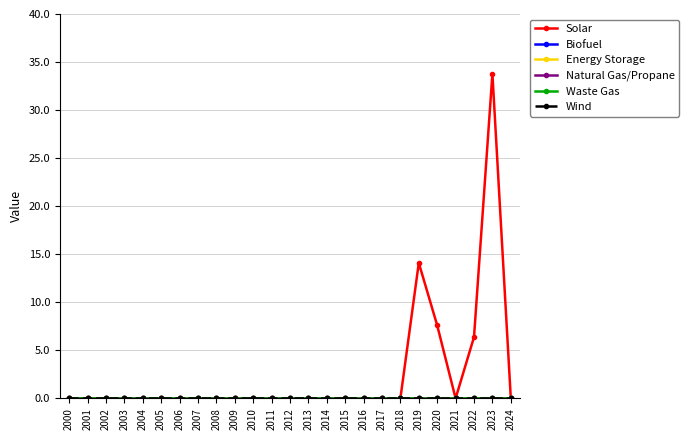

True or false: Energy Storage and Solar intersect in this chart.

False